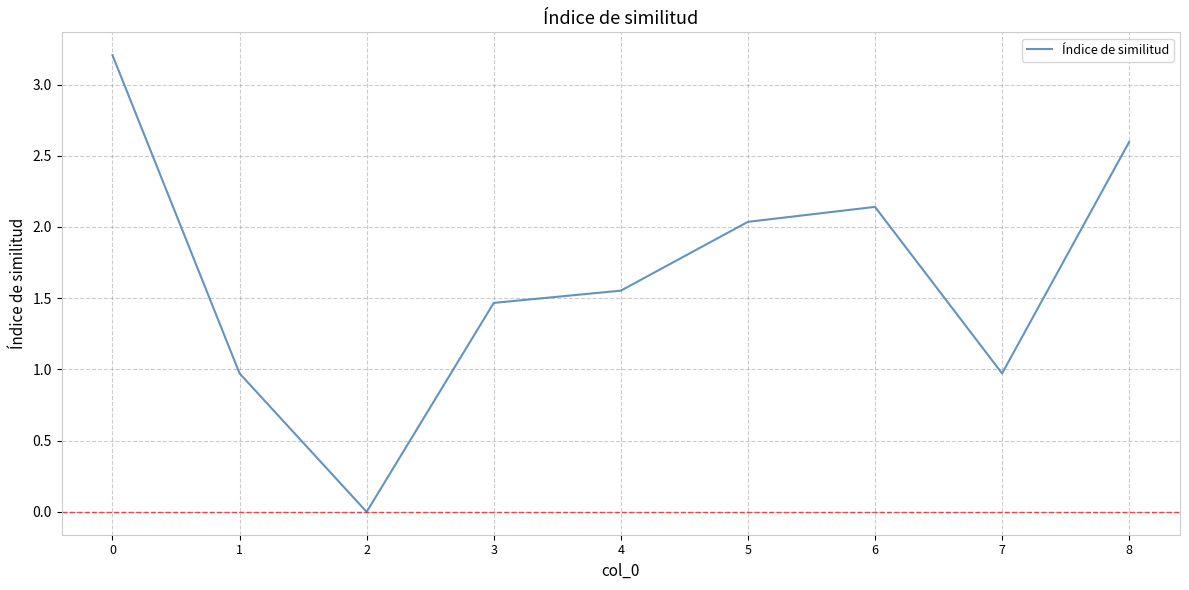

The value at 8 is 1.0. True or false?

False